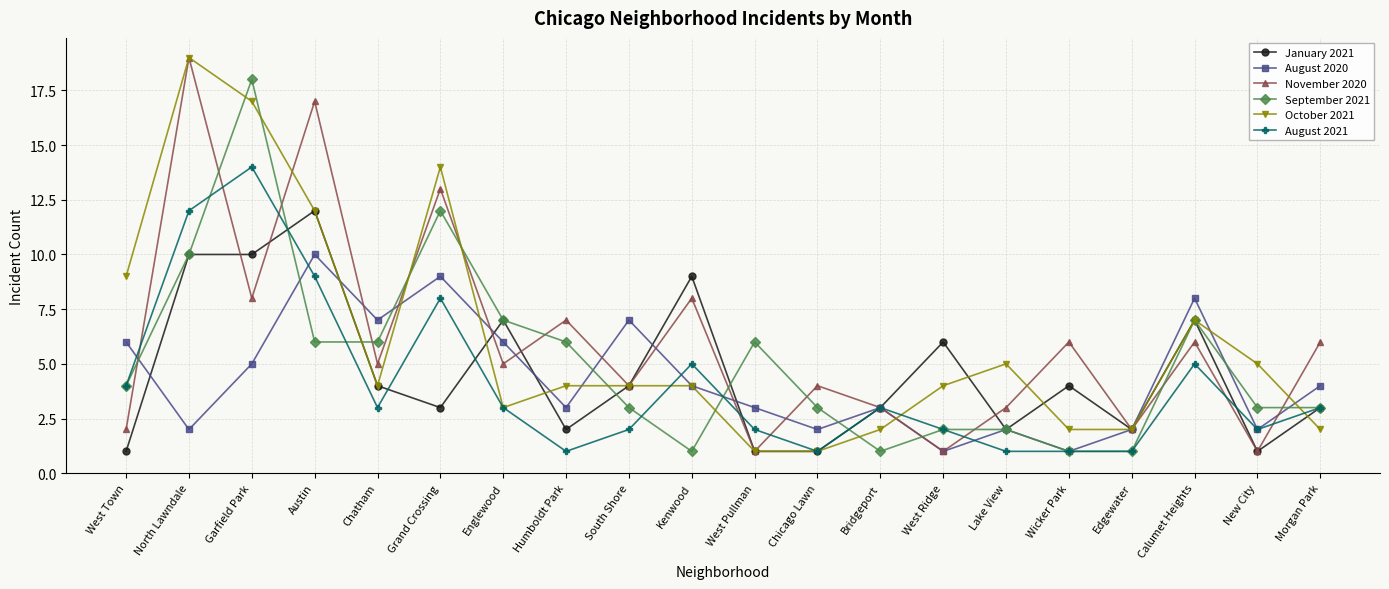

What is the sum of all August 2021 values?

82